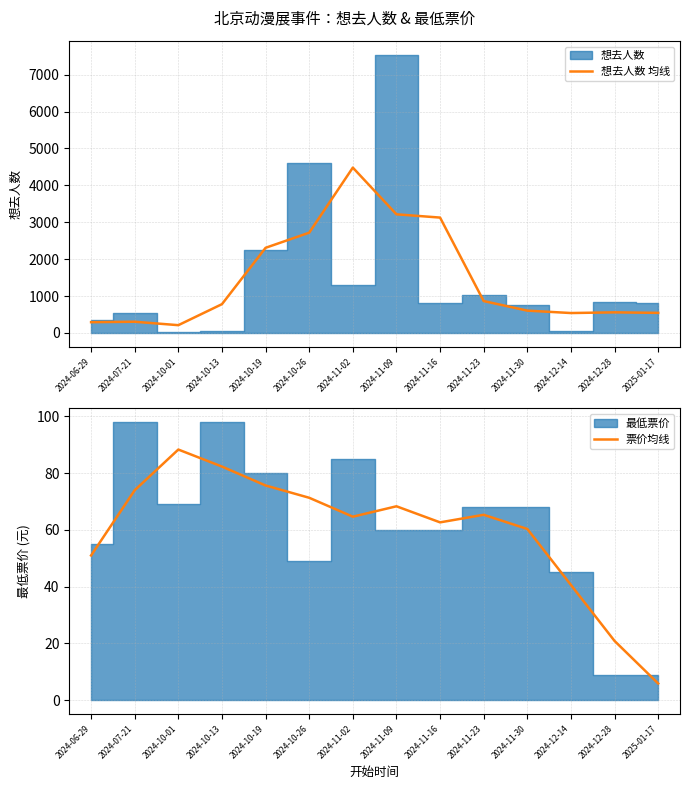

How many interior local peaks does the 票价均线 series have?

3